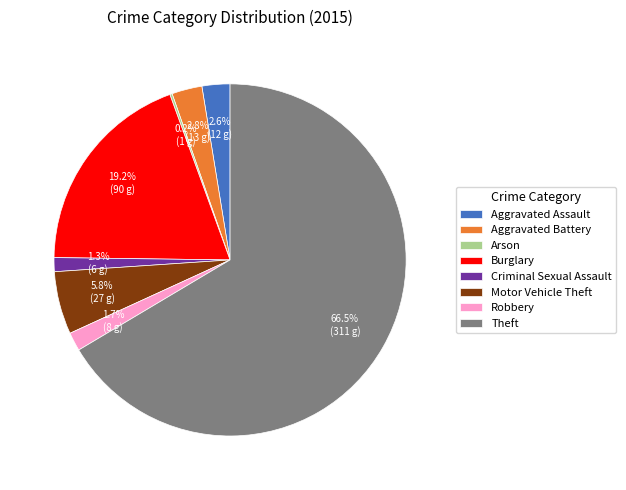

Which has a higher value, Theft or Aggravated Battery?

Theft